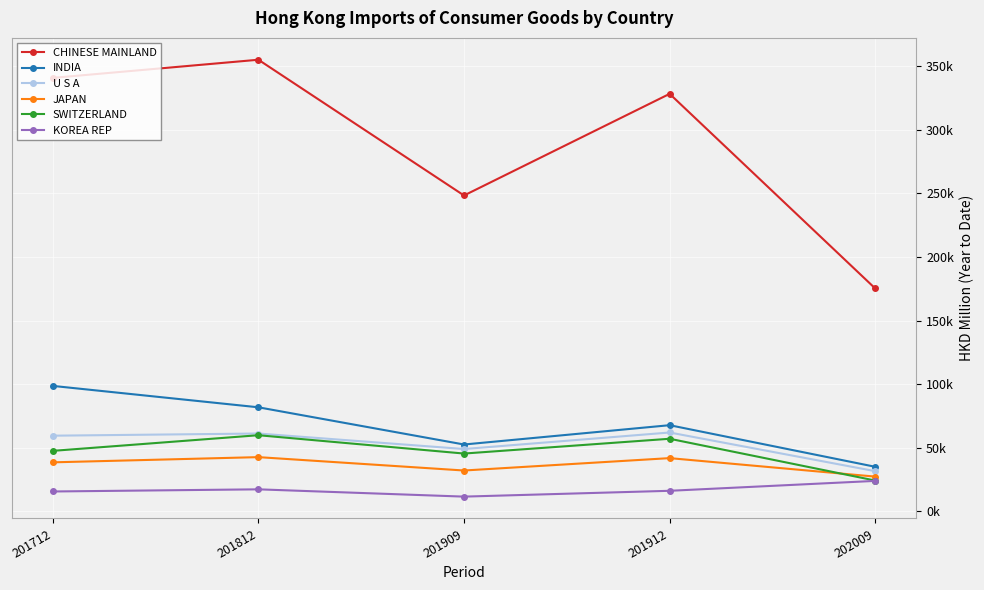

Where does the SWITZERLAND series first go above 47541?

201712